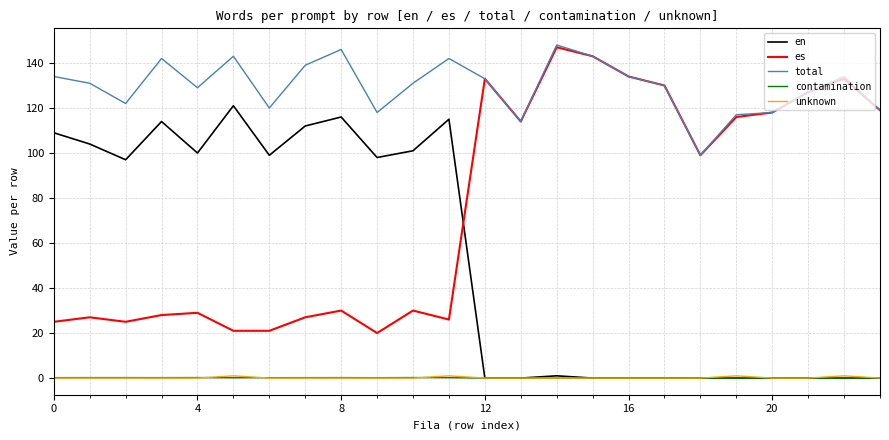

What is the highest value of the total series?

148.0